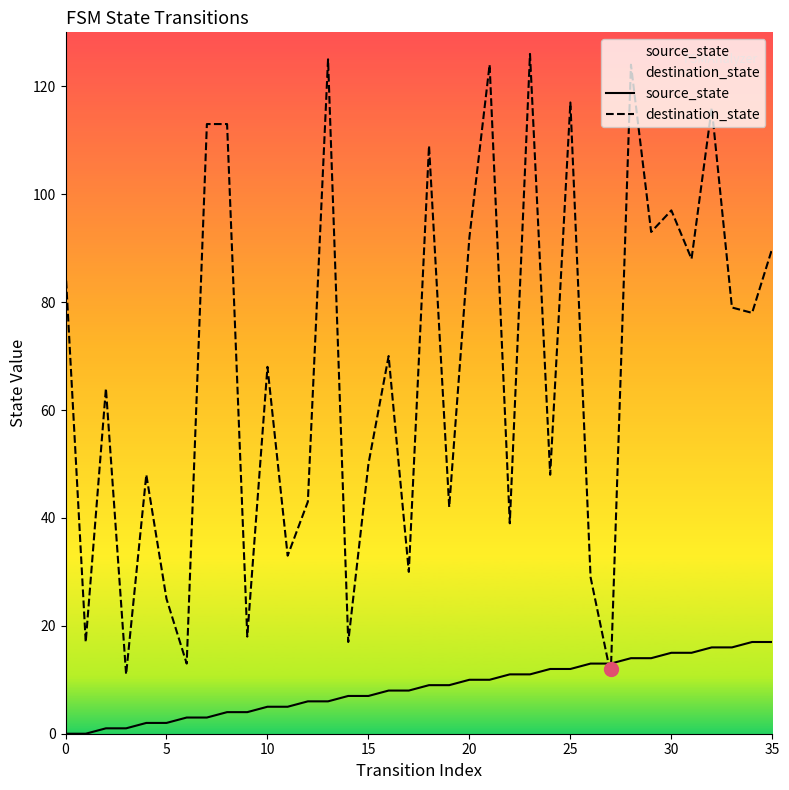

What is the approximate value of destination_state at 21, to the nearest 50?

100